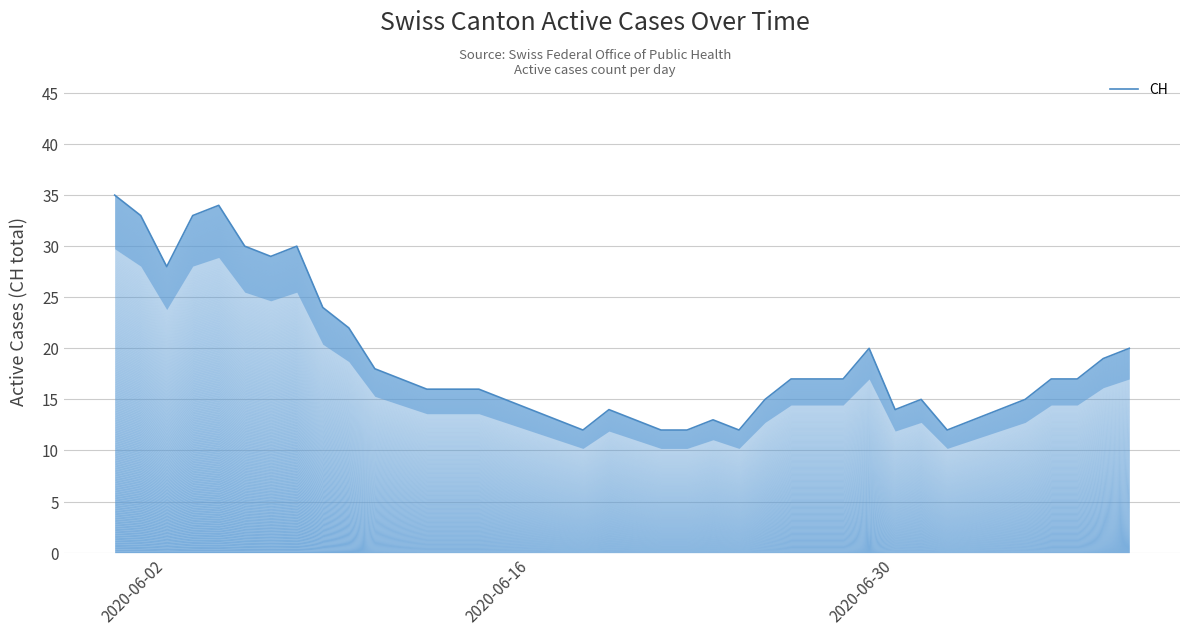

Reading right to left, transcribe all the data shown in this chart.

20	19	17	17	15	14	13	12	15	14	20	17	17	17	15	12	13	12	12	13	14	12	13	14	15	16	16	16	17	18	22	24	30	29	30	34	33	28	33	35